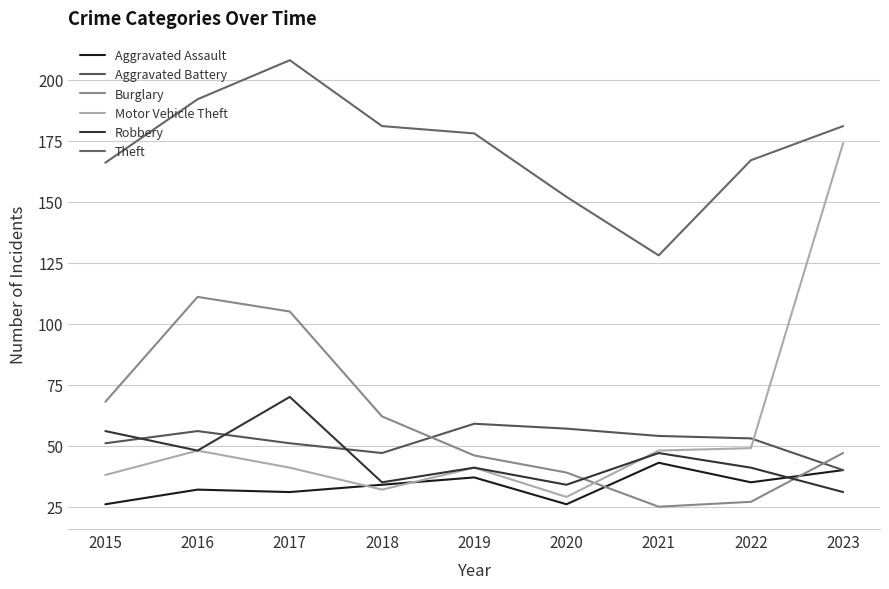

Reading right to left, list all the values displayed in this chart.

Aggravated Assault: 40	35	43	26	37	34	31	32	26
Aggravated Battery: 40	53	54	57	59	47	51	56	51
Burglary: 47	27	25	39	46	62	105	111	68
Motor Vehicle Theft: 174	49	48	29	41	32	41	48	38
Robbery: 31	41	47	34	41	35	70	48	56
Theft: 181	167	128	152	178	181	208	192	166